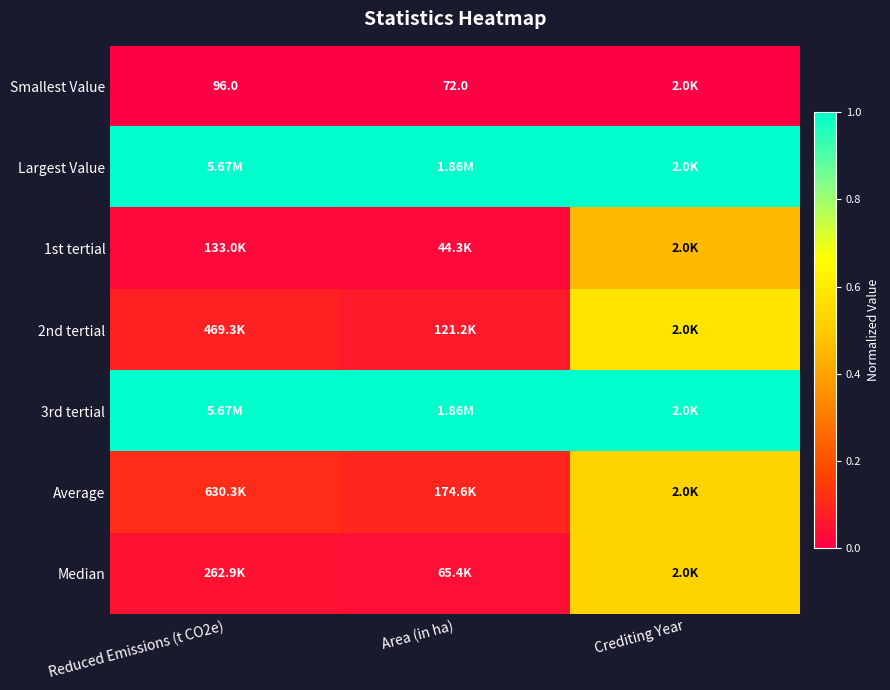

What is the total value across all series at Reduced Emissions (t CO2e)?

2.3